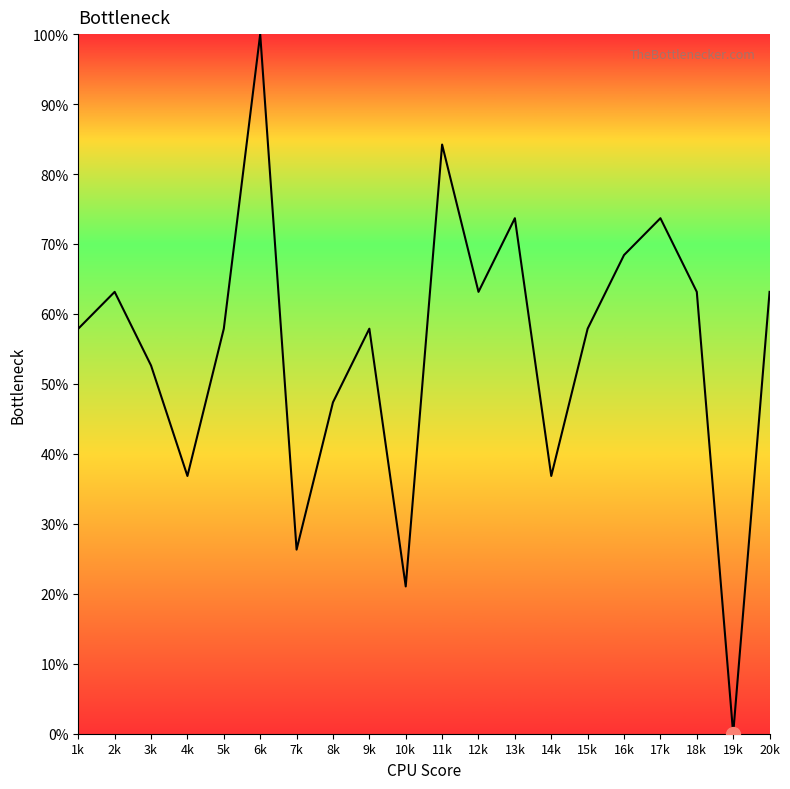

What is the difference between the maximum and minimum values?

100.0